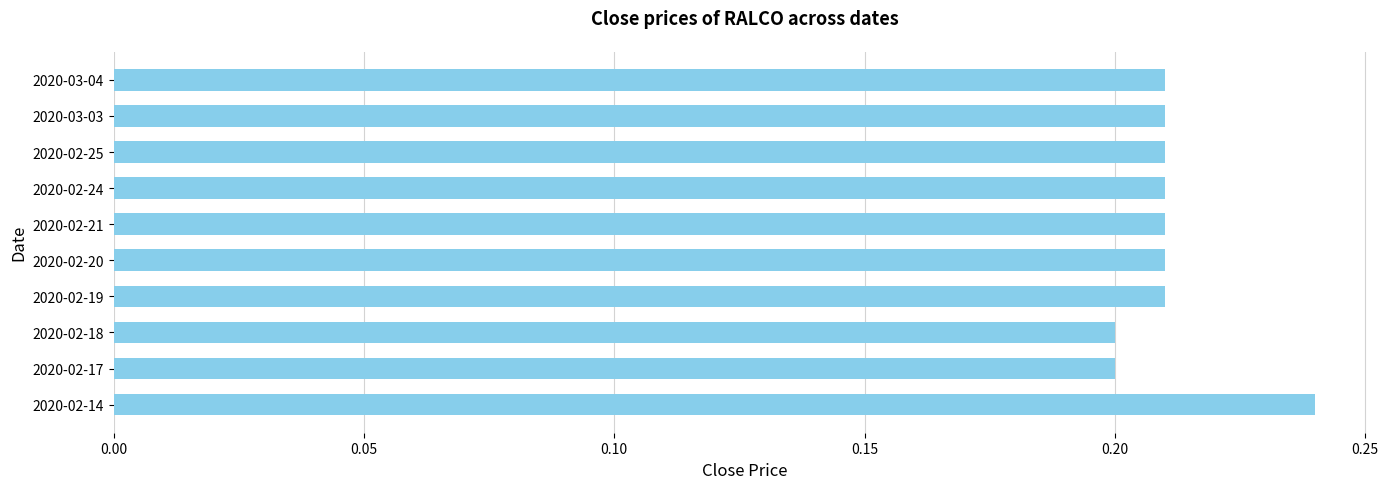

True or false: the data shows 0.3 at 2020-02-25.

False